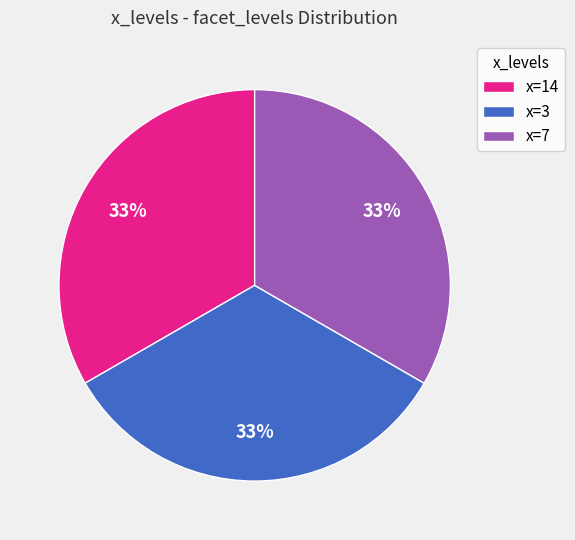

Do x=3 and x=7 together represent more than half of the pie?

Yes